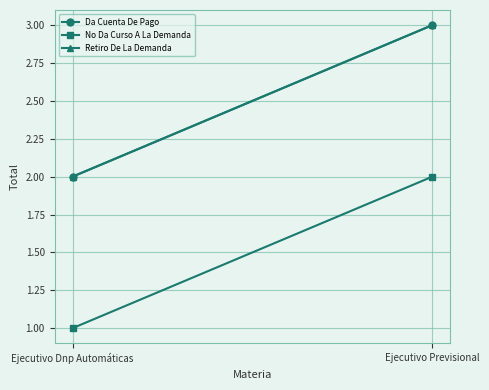

Reading right to left, list all the values displayed in this chart.

Da Cuenta De Pago: Ejecutivo Previsional=3	Ejecutivo Dnp Automáticas=2
No Da Curso A La Demanda: Ejecutivo Previsional=2	Ejecutivo Dnp Automáticas=1
Retiro De La Demanda: Ejecutivo Previsional=3	Ejecutivo Dnp Automáticas=2